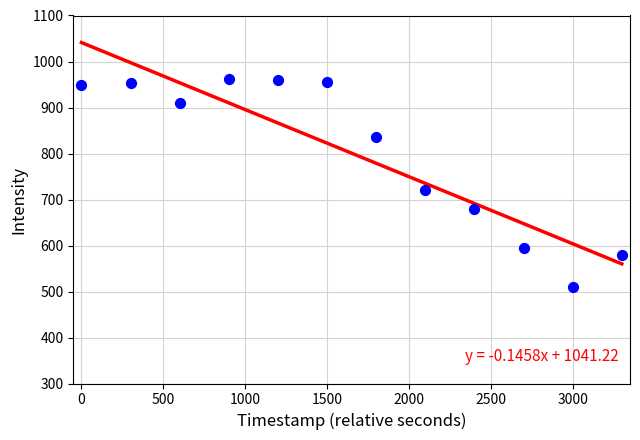

What Y value in the scatter plot is closest to 736?

720.3